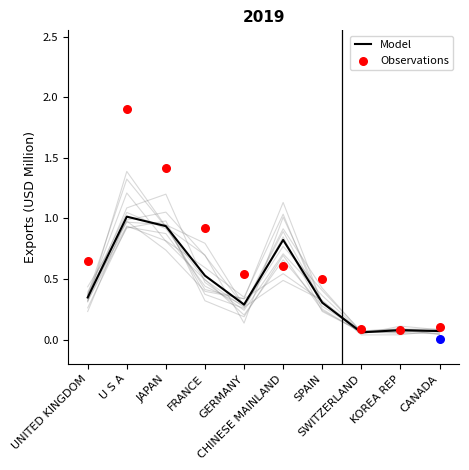

What are all the series names shown in the legend?

Model, Observations